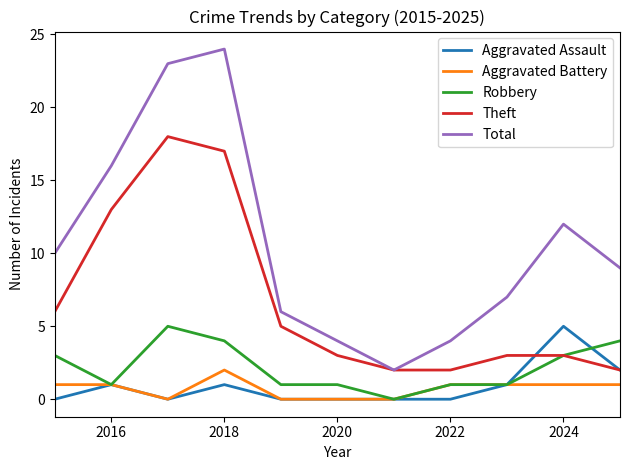

Which series has the largest total across all categories?

Total